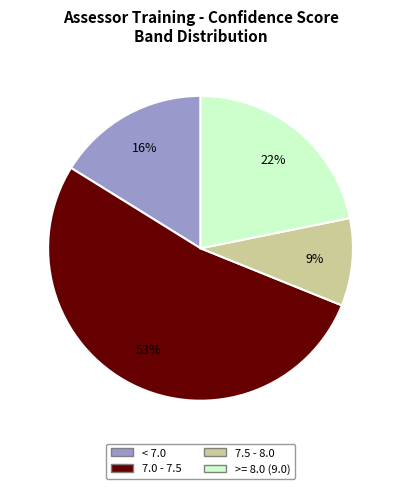

To the nearest percent, what is the average slice percentage?

25%